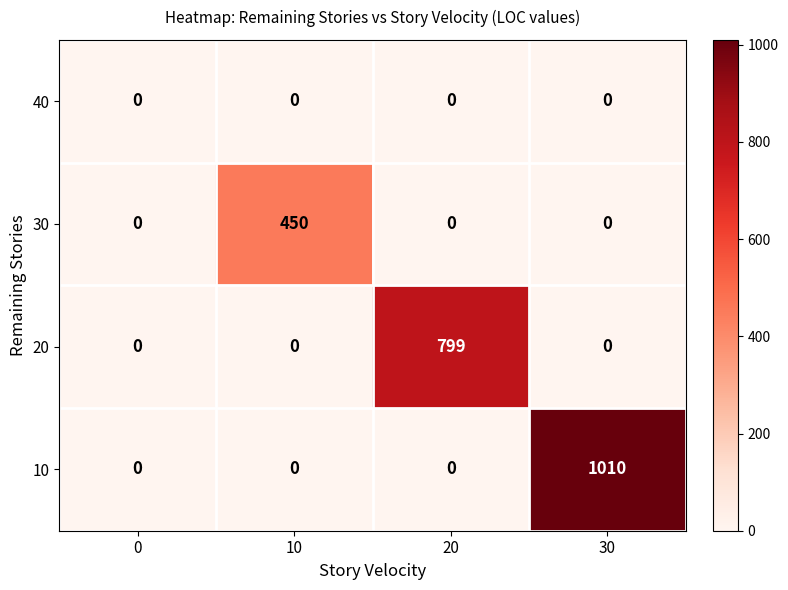

At which category is the sum across all series the highest?

30